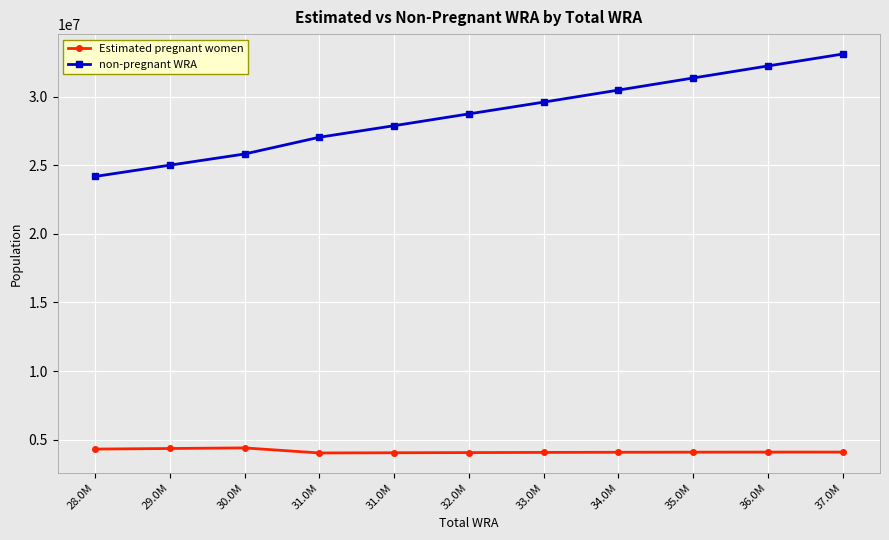

Does the chart have visible grid lines?

Yes